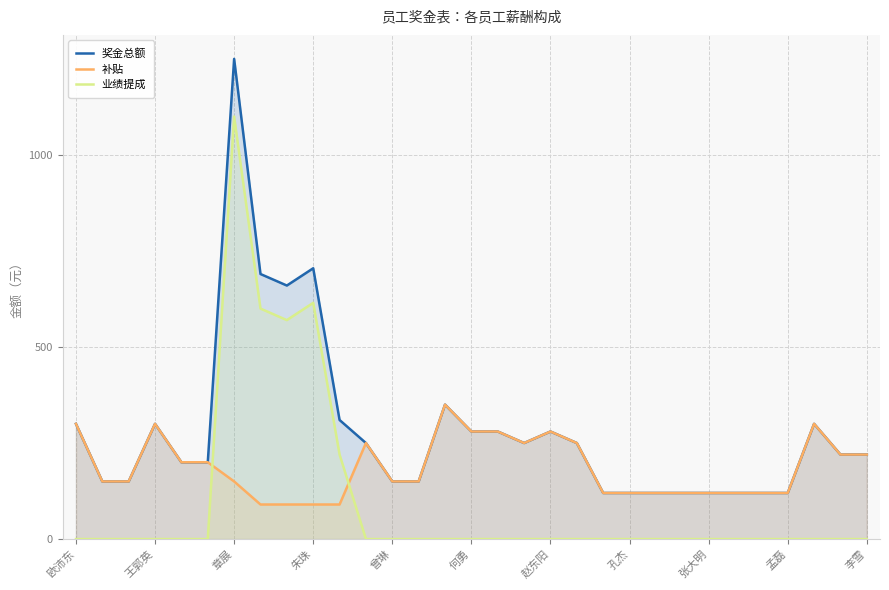

What is the difference between the second highest and second lowest values in the 业绩提成 series?

615